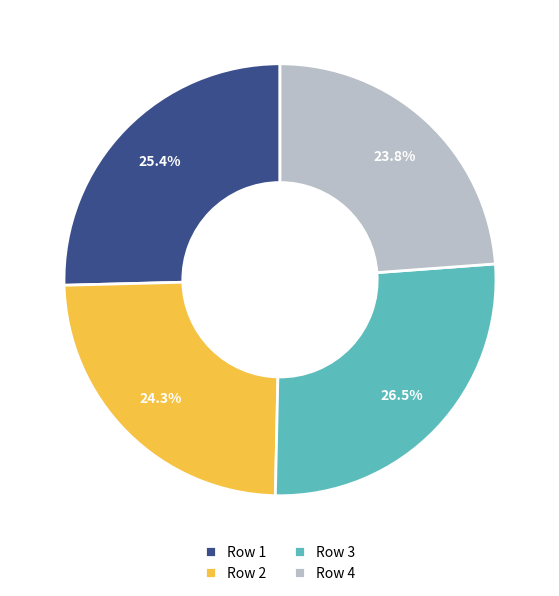

Does any single category account for the majority?

No